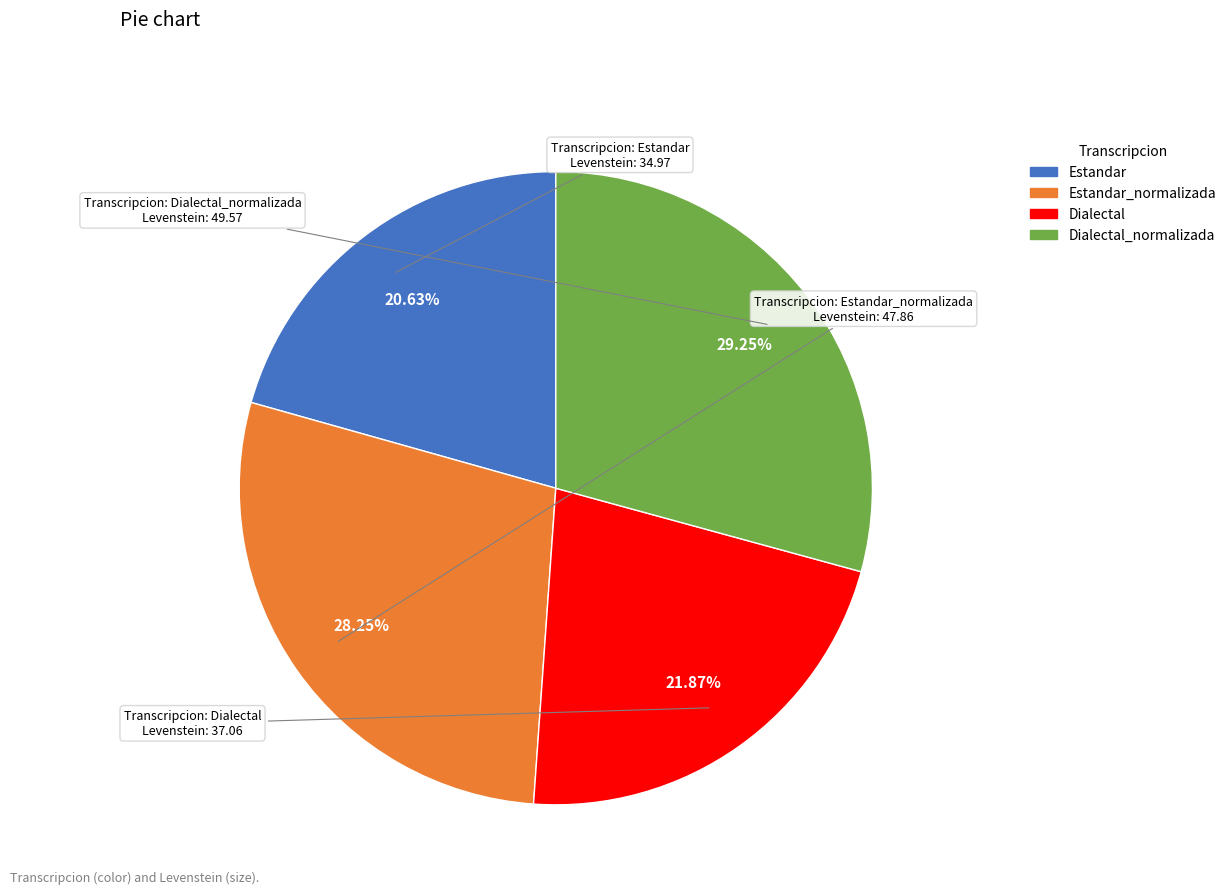

Does any single category account for the majority?

No